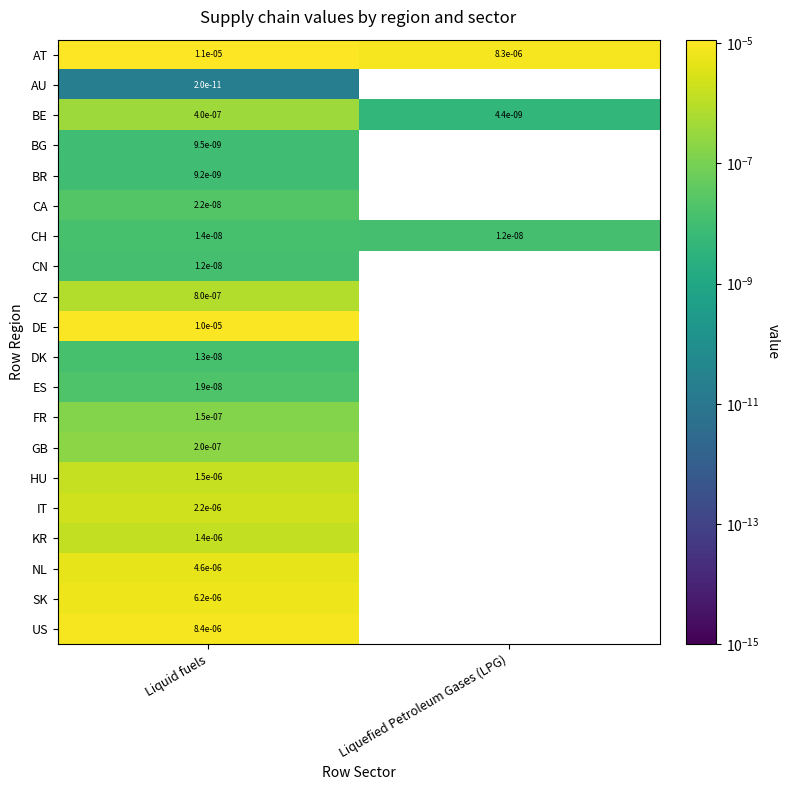

At Liquid fuels, list the series in order from smallest to largest.

AU, BR, BG, CN, DK, CH, ES, CA, FR, GB, BE, CZ, KR, HU, IT, NL, SK, US, DE, AT